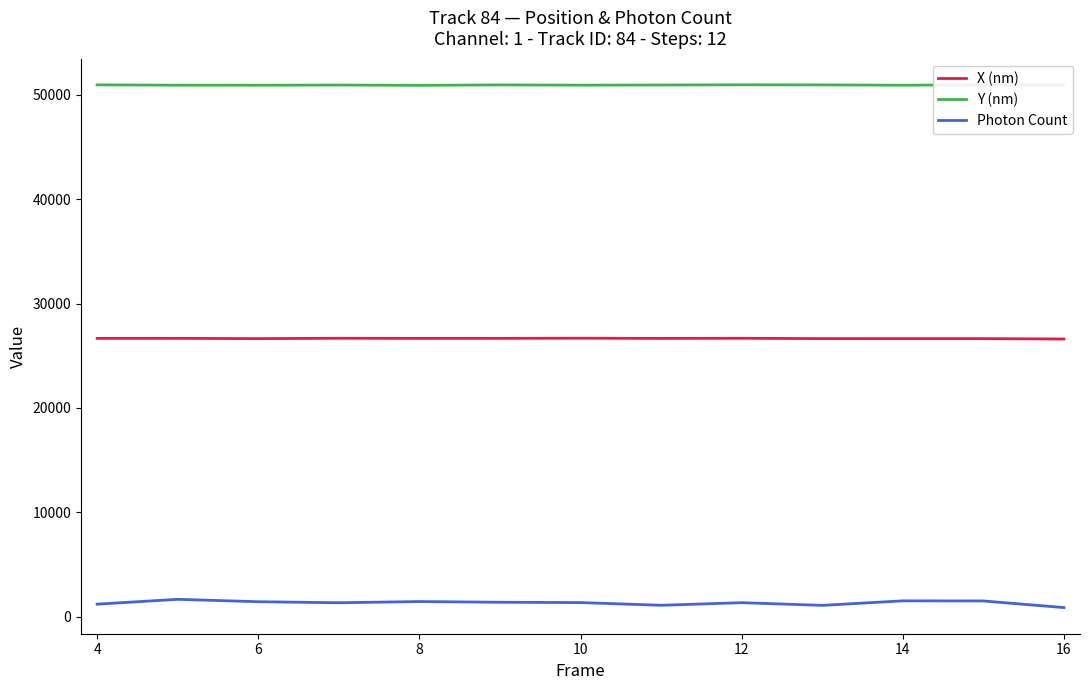

Which series has the largest range (max minus min)?

Photon Count